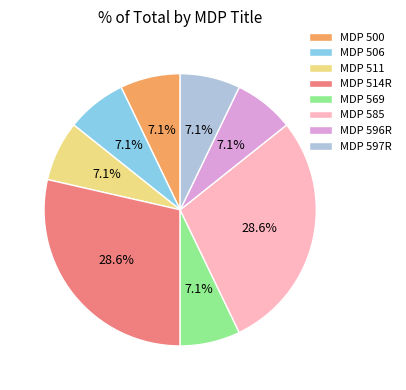

How many segments does this pie chart have?

8